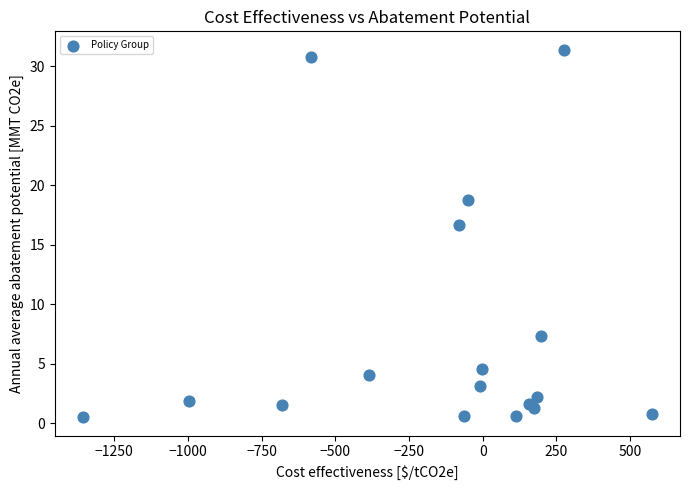

What Y value in the scatter plot is closest to 15?

16.7